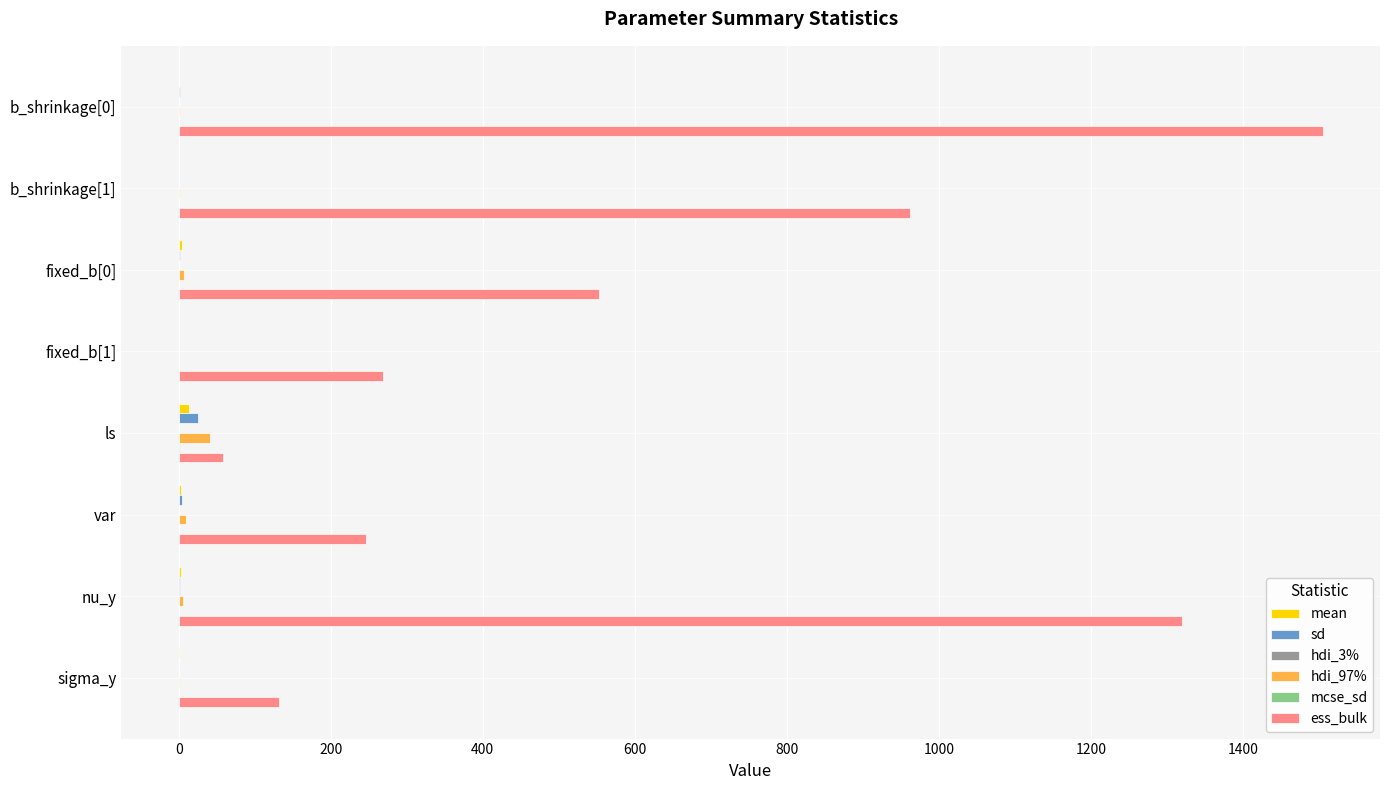

Which series changed the most between fixed_b[0] and var?

ess_bulk